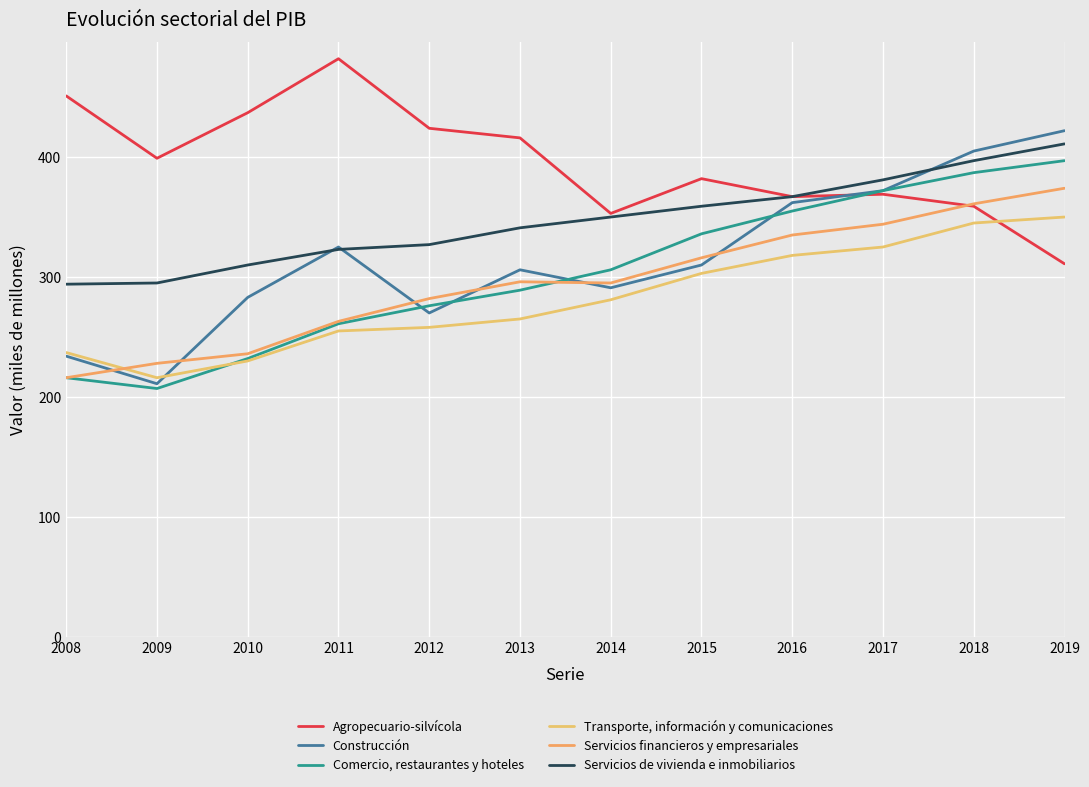

Is the value of Servicios financieros y empresariales at 2011 greater than the value of Agropecuario-silvícola at 2014?

No